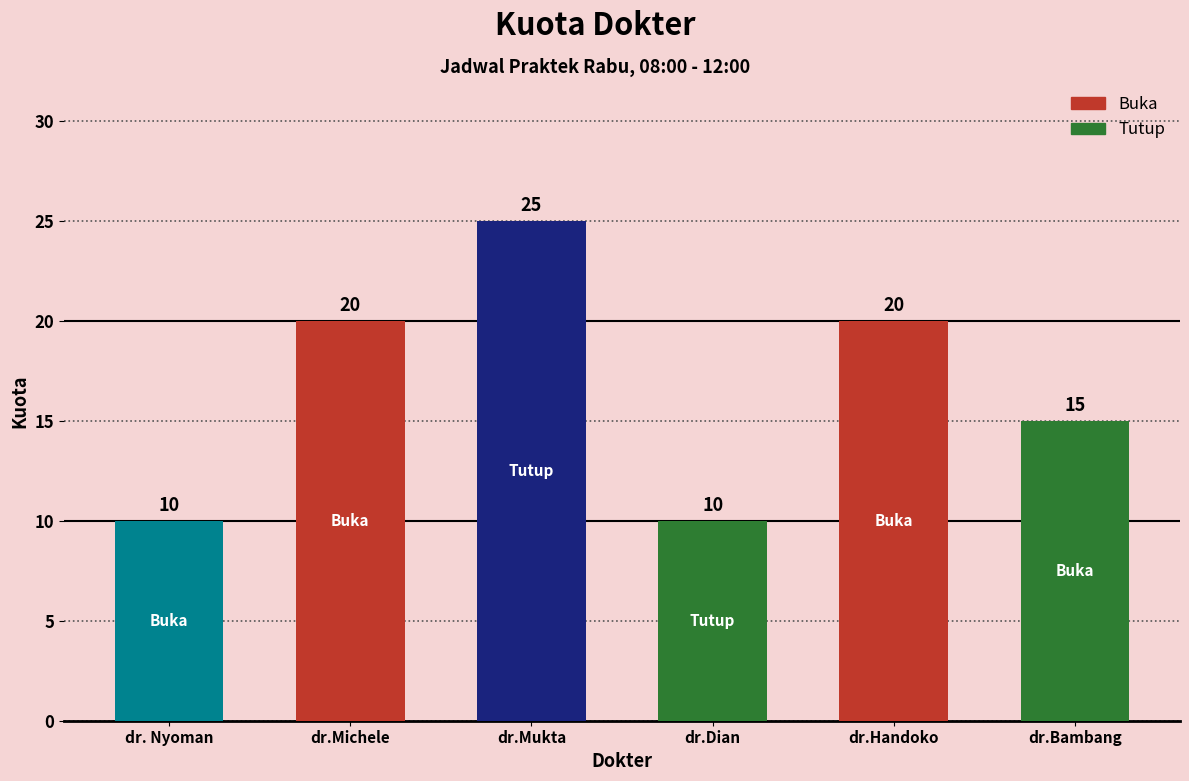

Reading left to right, what are all the values shown in this chart?

10	20	25	10	20	15